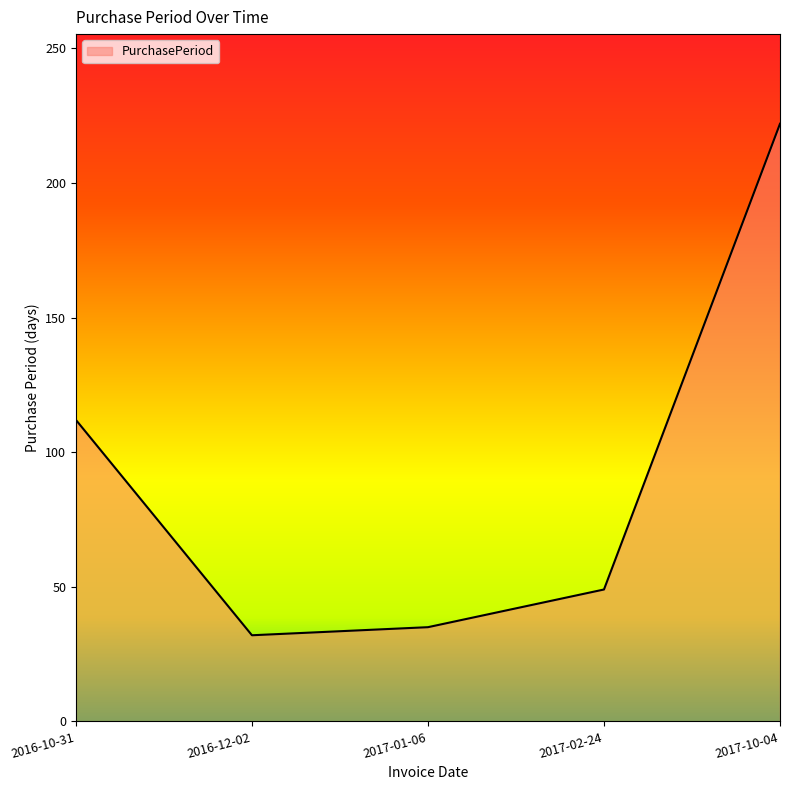

Reading left to right, what are all the values shown in this chart?

112	32	35	49	222